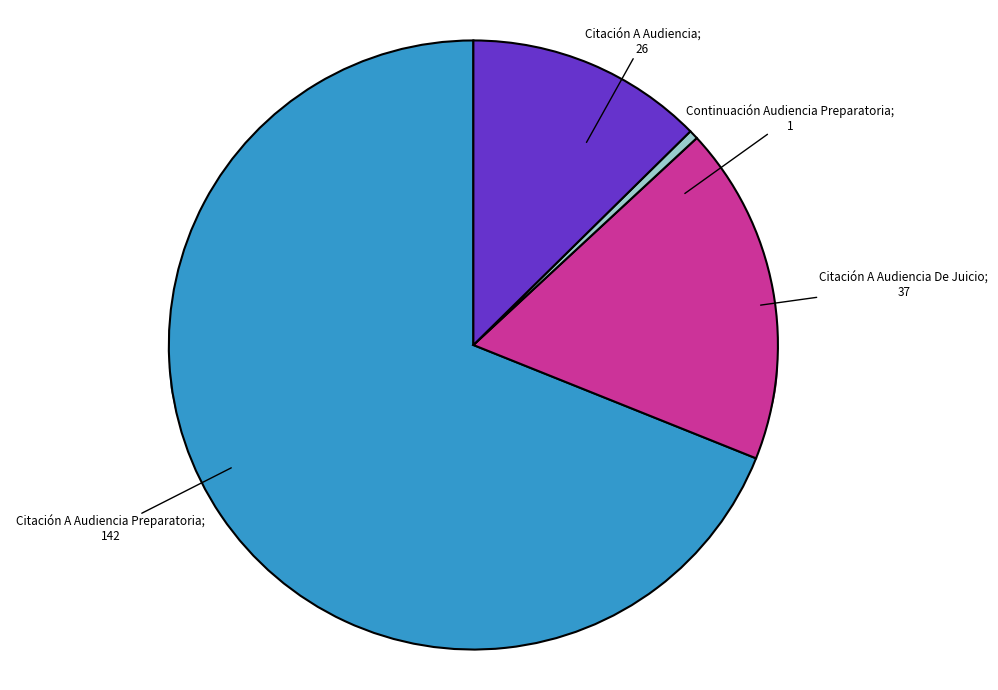

To the nearest percent, what is the combined percentage of Citación A Audiencia De Juicio and Citación A Audiencia?

31%